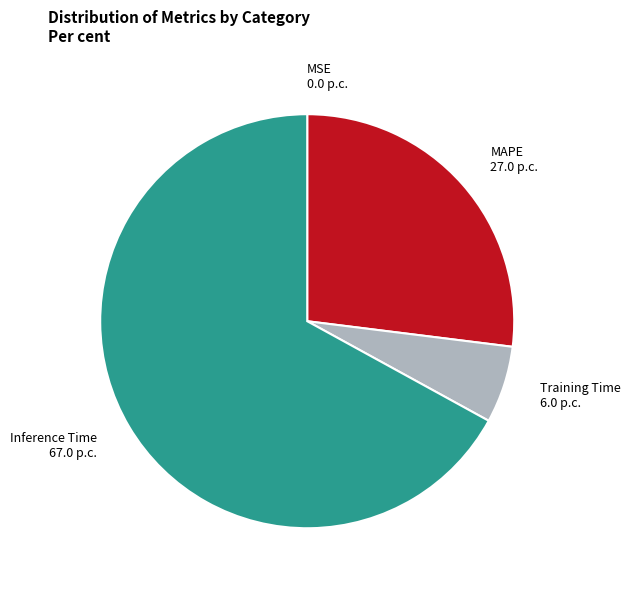

Is there a majority slice in this chart?

Yes